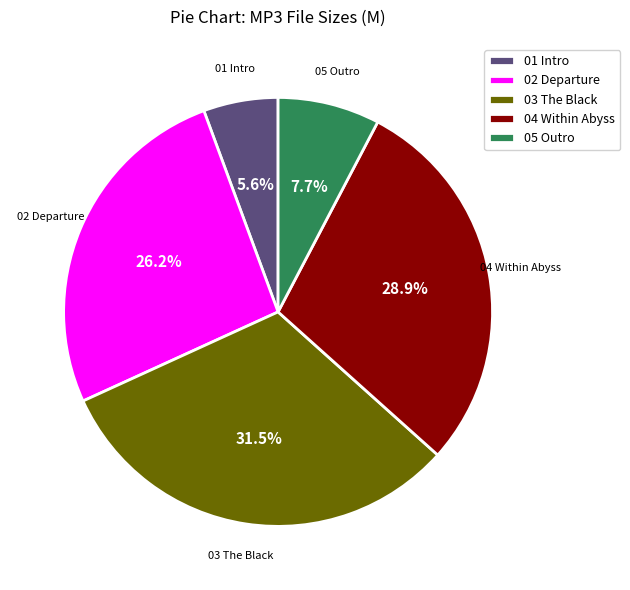

Do 02 Departure and 01 Intro together represent more than half of the pie?

No